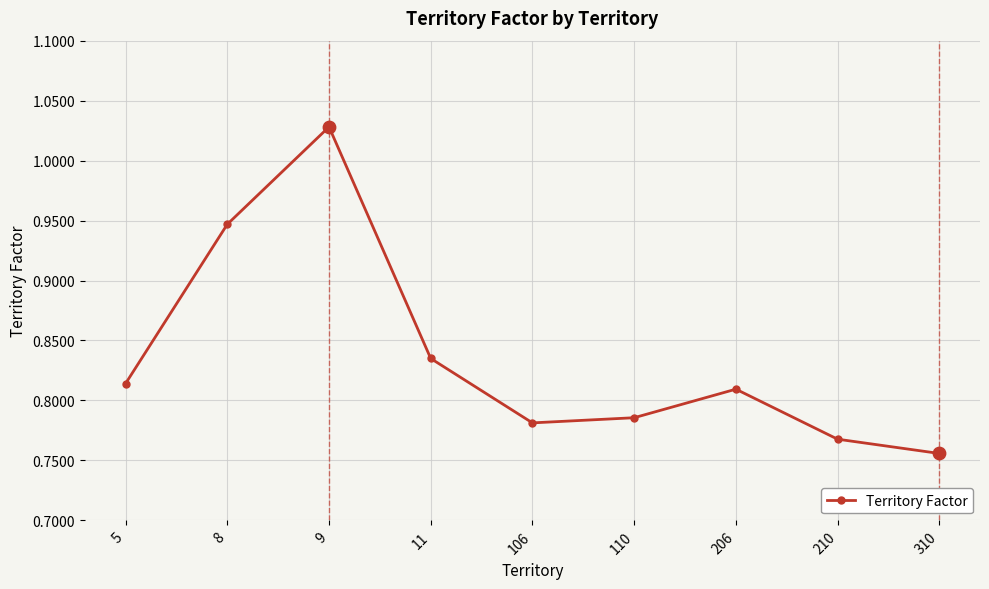

Between 8 and 9, which is larger?

9